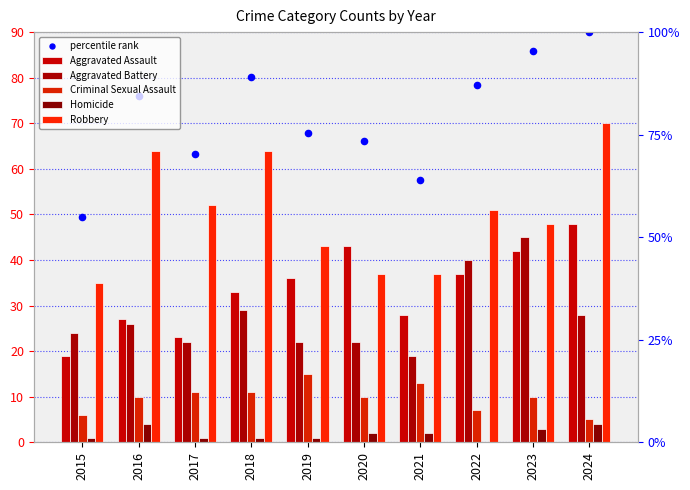

Which series has the widest spread of Y values?

percentile rank